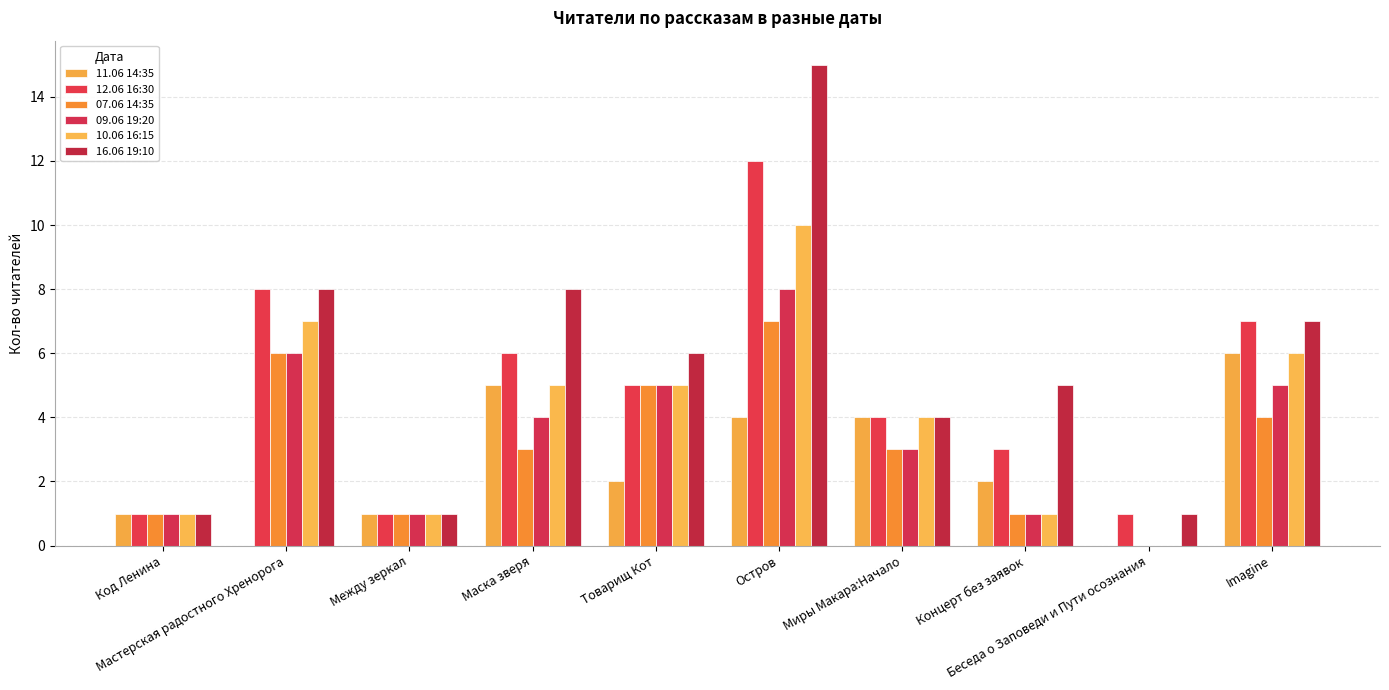

Are the bars horizontal?

No